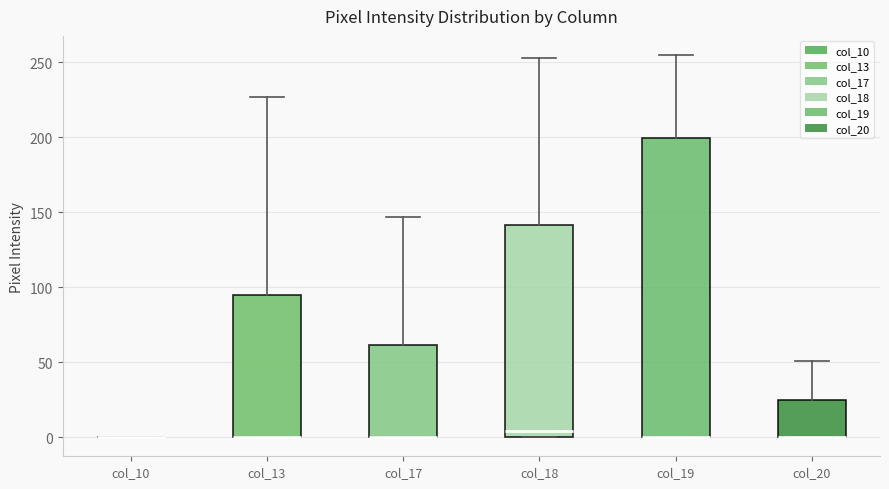

Reading left to right, transcribe this box plot: for each box, give where its median line is, the range the box spans, and where its two whiskers end, as read against the y-axis. The values are not printed on the chart, so give them approximately, as read against the axis.

col_10: box collapsed to a line at 0, whiskers 0 to 0
col_13: median 0 (drawn on the box's lower edge), box 0 to 95, whiskers 0 to 225
col_17: median 0 (drawn on the box's lower edge), box 0 to 60, whiskers 0 to 145
col_18: median 5, box 0 to 140, whiskers 0 to 255
col_19: median 0 (drawn on the box's lower edge), box 0 to 200, whiskers 0 to 255
col_20: median 0 (drawn on the box's lower edge), box 0 to 25, whiskers 0 to 50